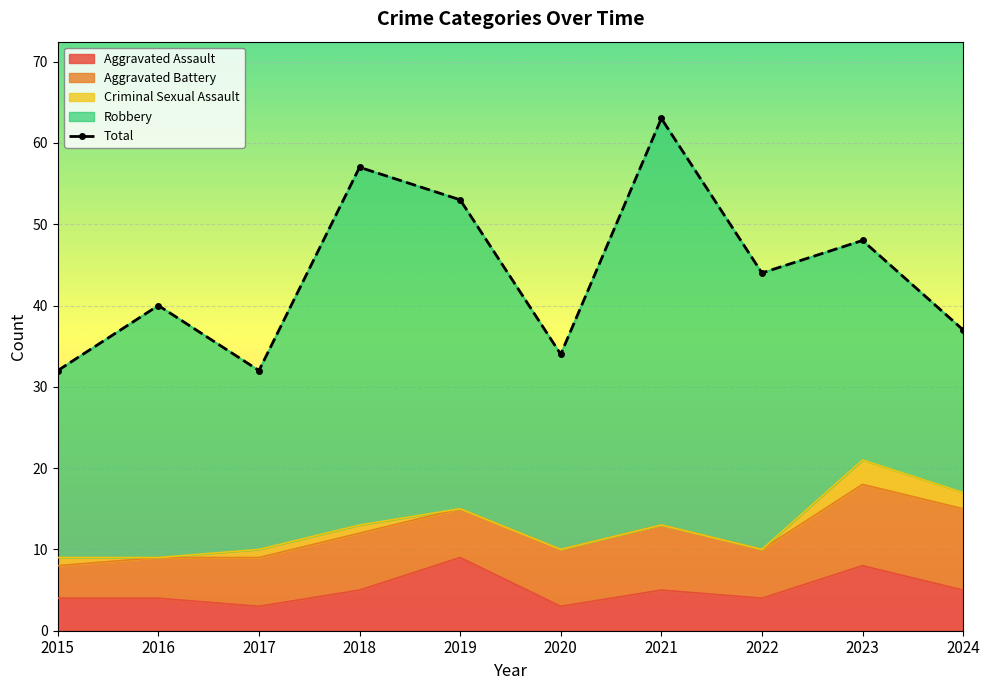

Read the value at 2017.

32